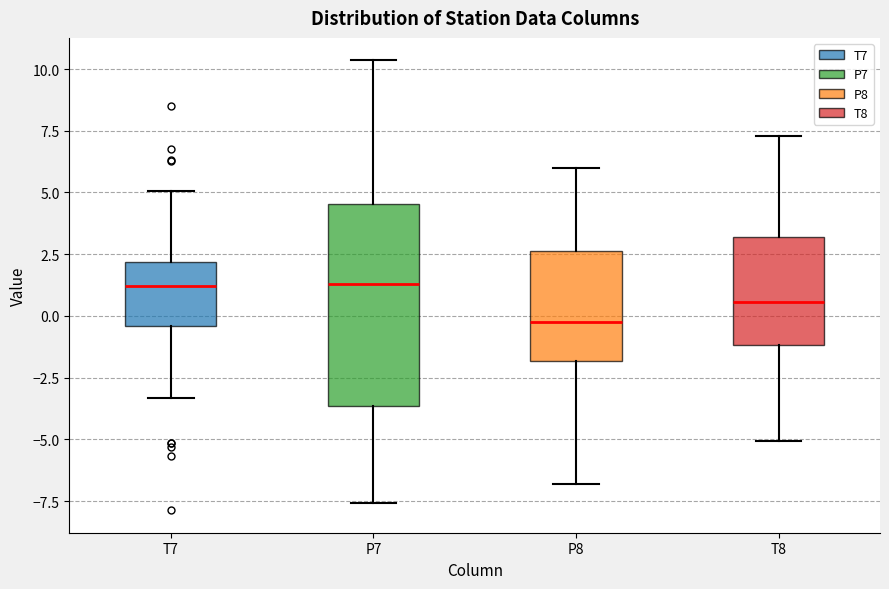

Reading left to right, read every box against the y-axis: the position of its median line, the range the box covers, and the ends of its whiskers. The values are not printed on the chart, so give them approximately, as read against the axis.

T7: median 1.0, box -0.5 to 2.0, whiskers -3.5 to 5.0
P7: median 1.5, box -3.5 to 4.5, whiskers -7.5 to 10.5
P8: median -0.5, box -2.0 to 2.5, whiskers -7.0 to 6.0
T8: median 0.5, box -1.0 to 3.0, whiskers -5.0 to 7.5